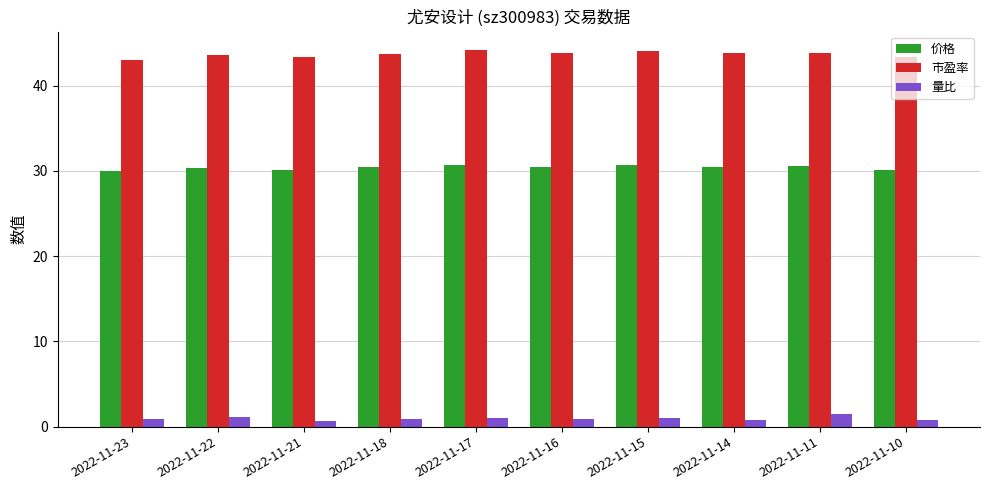

What is the minimum value shown in the chart?

0.7